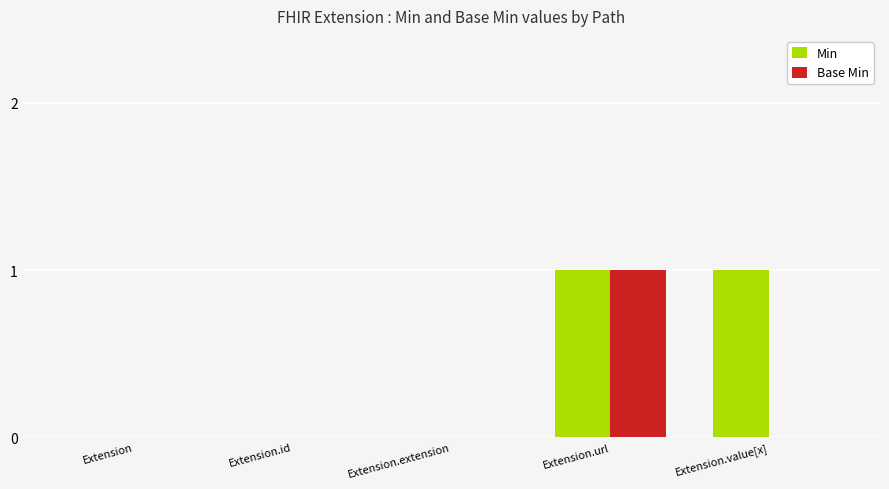

What are all the series names shown in the legend?

Min, Base Min